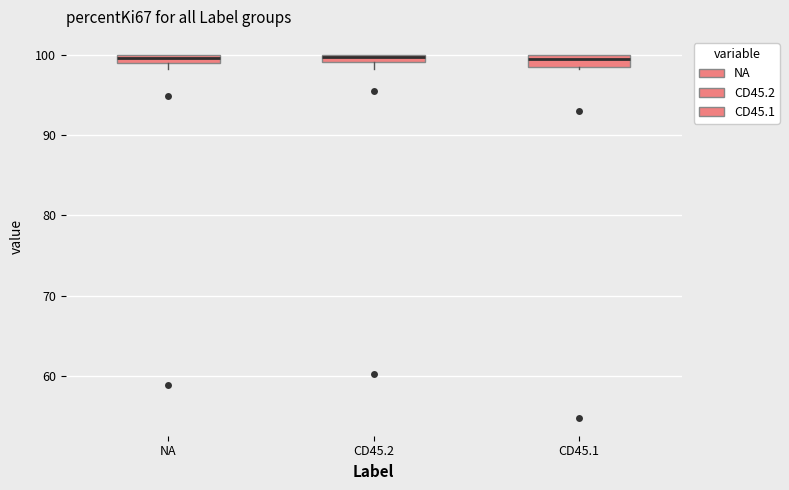

Where is the upper edge of the box for NA on the y-axis? The values are not printed on the chart, so give them approximately, as read against the axis.

100